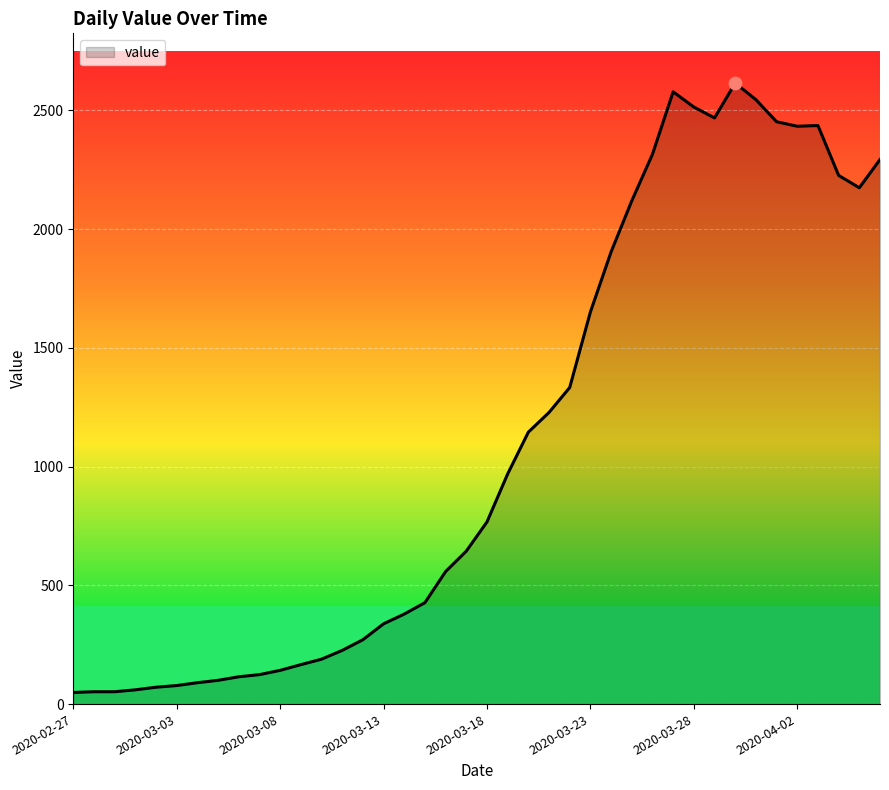

What is the greatest value displayed?

2615